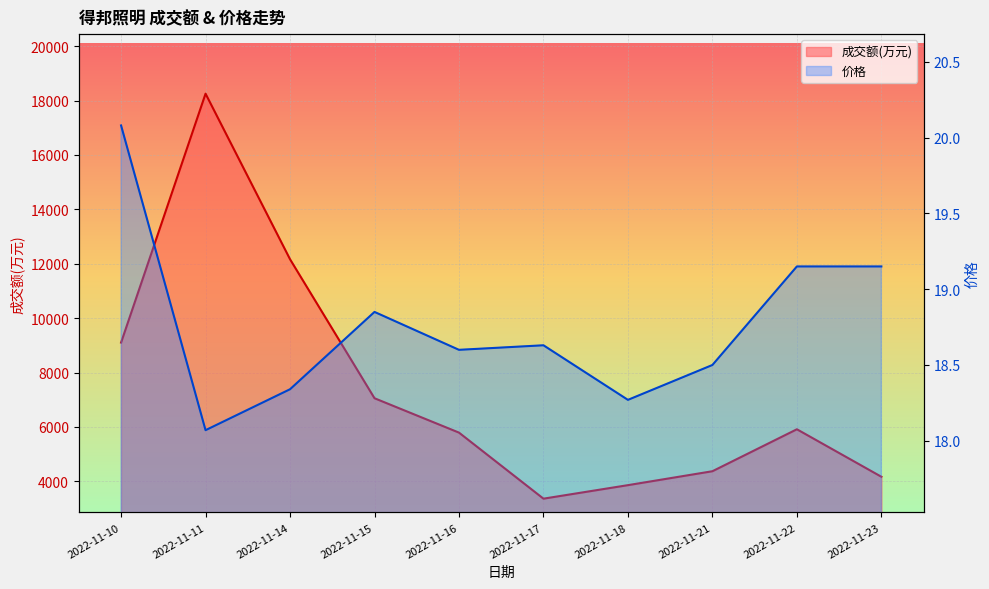

What is the total value across all series at 2022-11-16?

5808.6